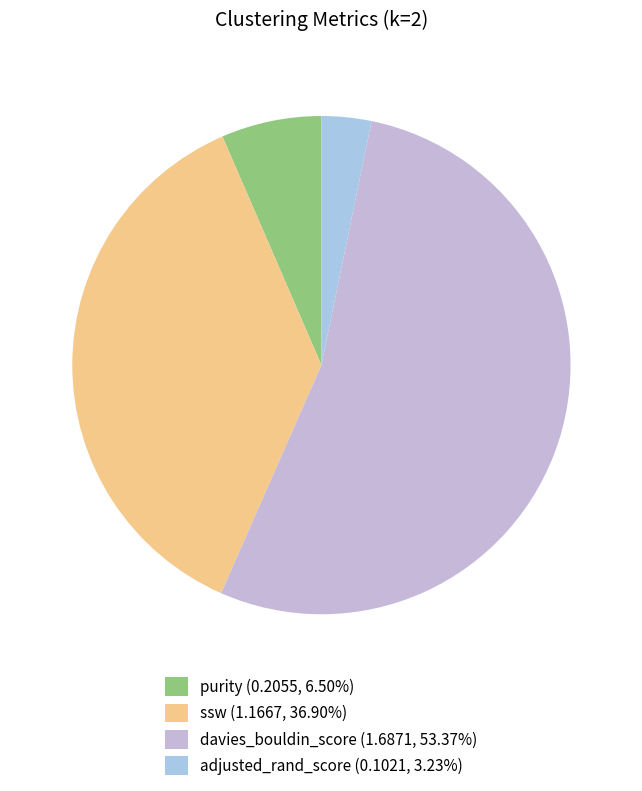

True or false: ssw accounts for 51% of the total.

False